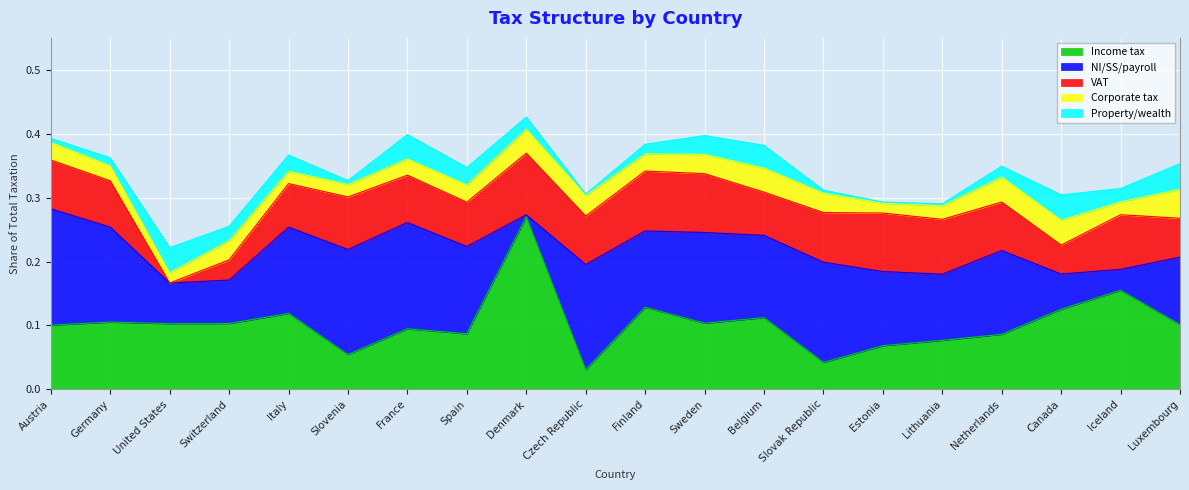

The VAT series shows 0.0 at Slovenia. True or false?

False